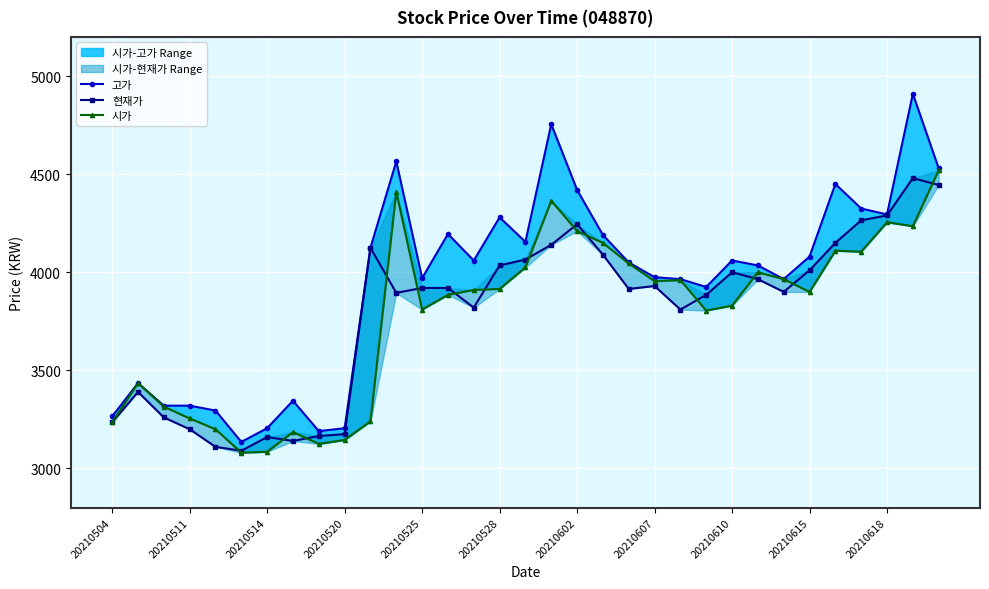

What are all the series names shown in the legend?

고가, 현재가, 시가